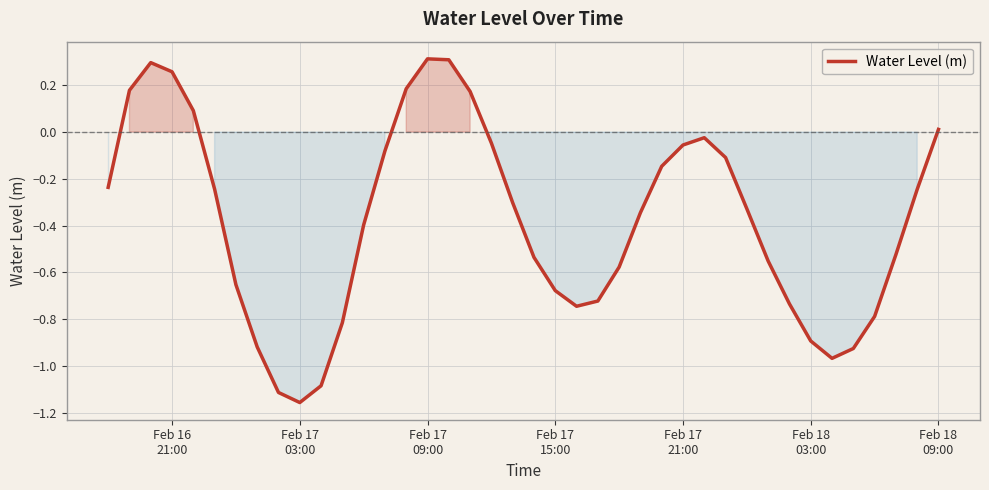

What is the difference between the maximum and minimum values?

1.5